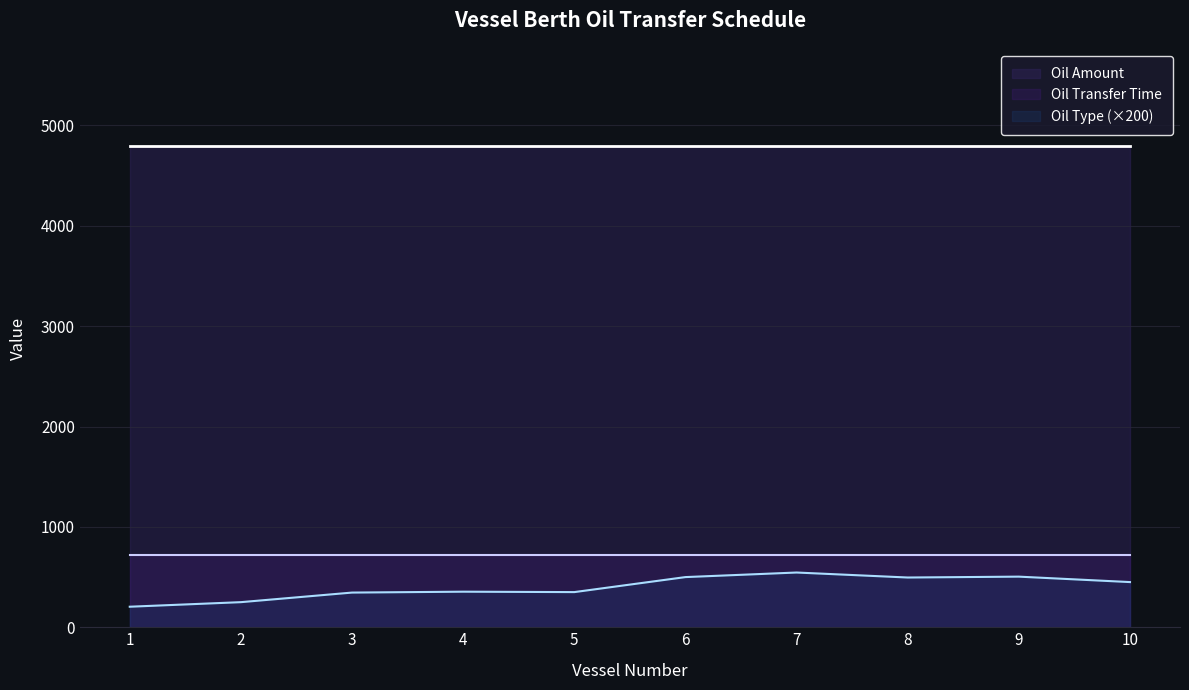

True or false: Oil Amount and Oil Type intersect in this chart.

False